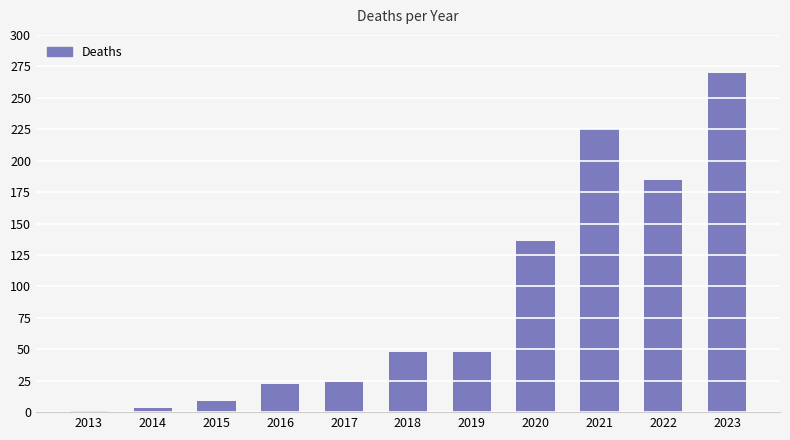

How many values are below 48?

5